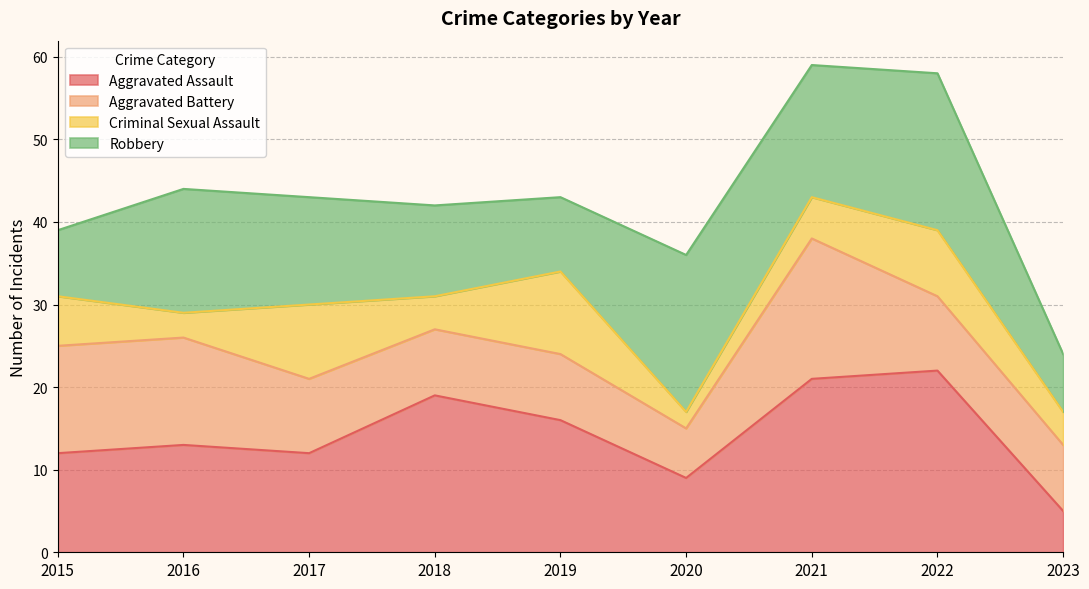

Does the chart display data point markers on the line(s)?

No